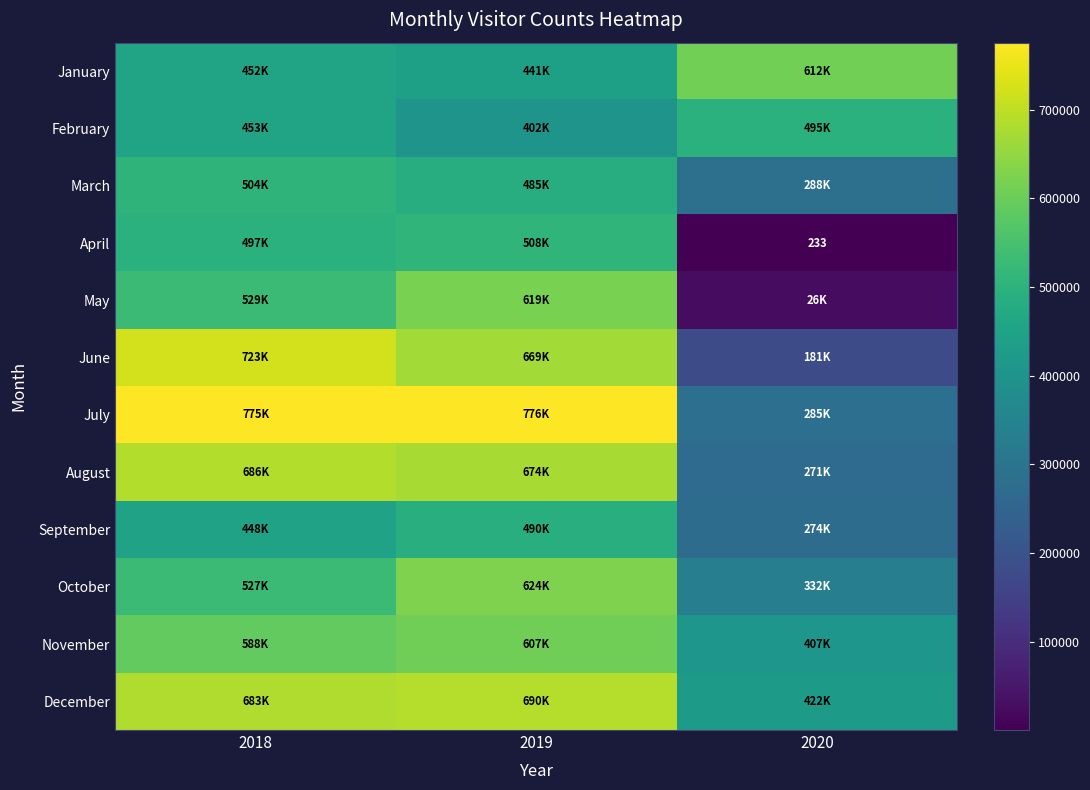

The April series shows 233 at 2020. True or false?

True